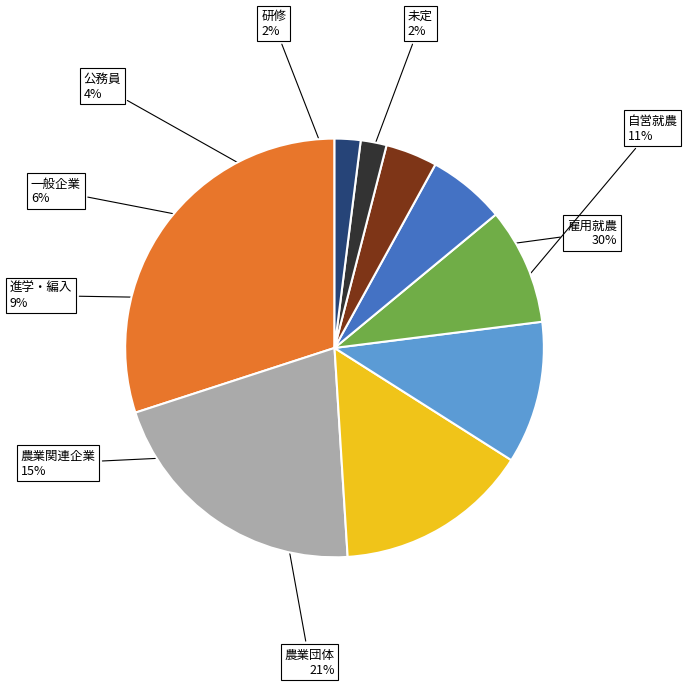

Is there any slice that represents more than half of the pie?

No